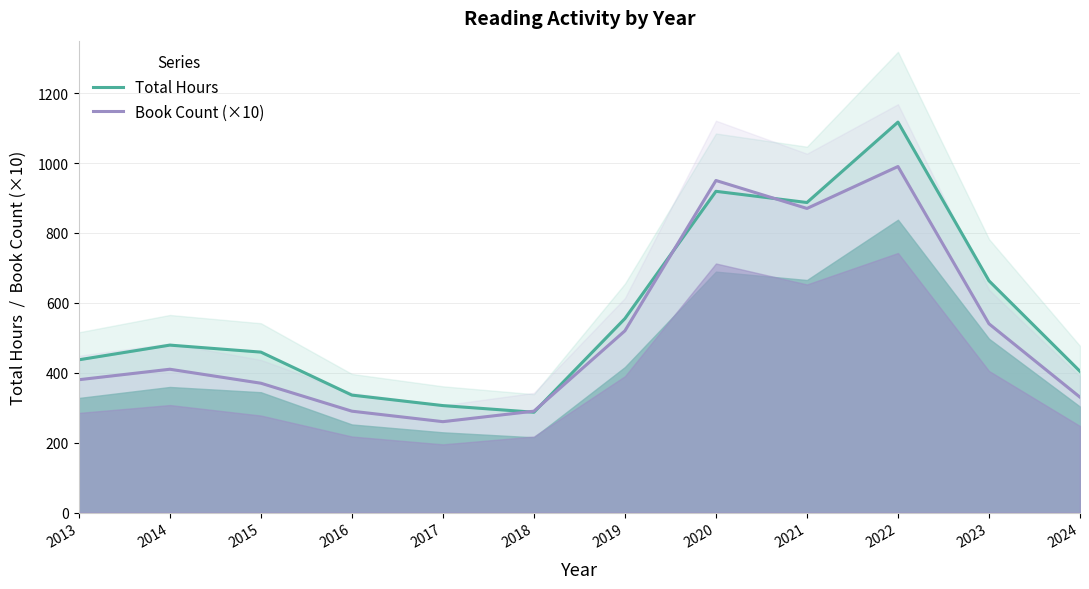

At 2023, list the series in order from largest to smallest.

Total Hours, Book Count (×10)